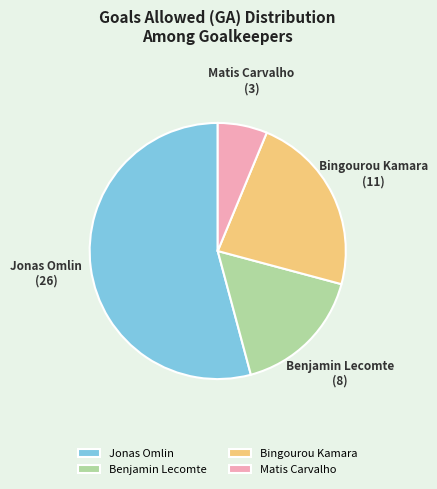

Count the number of slices in the pie.

4